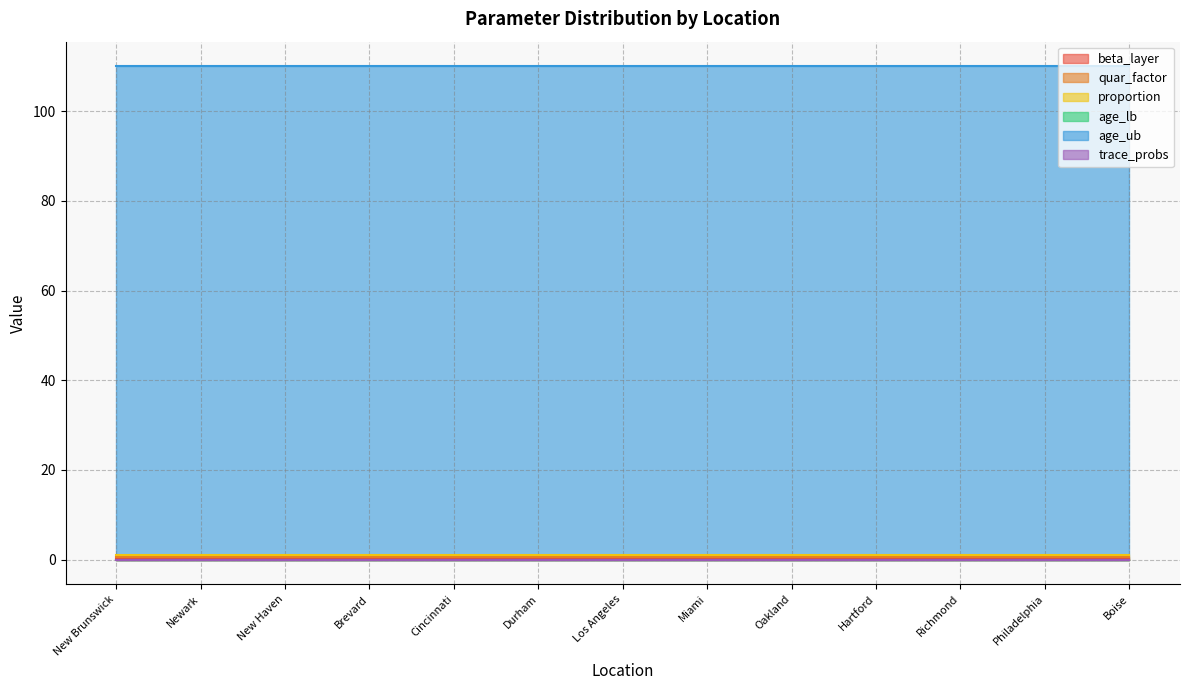

How many lines are shown in the chart?

6